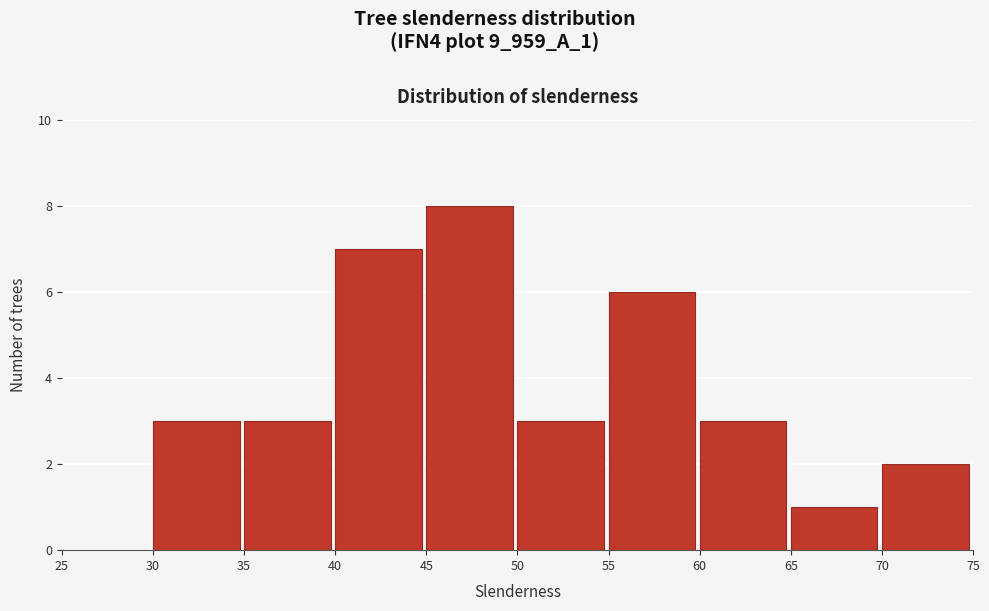

How tall is the bar that spans 30 to 35 on the x-axis? The values are not printed on the chart, so give them approximately, as read against the axis.

3